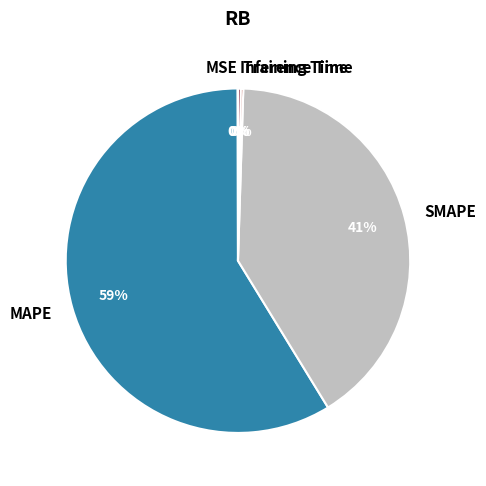

True or false: MAPE accounts for 59% of the total.

True